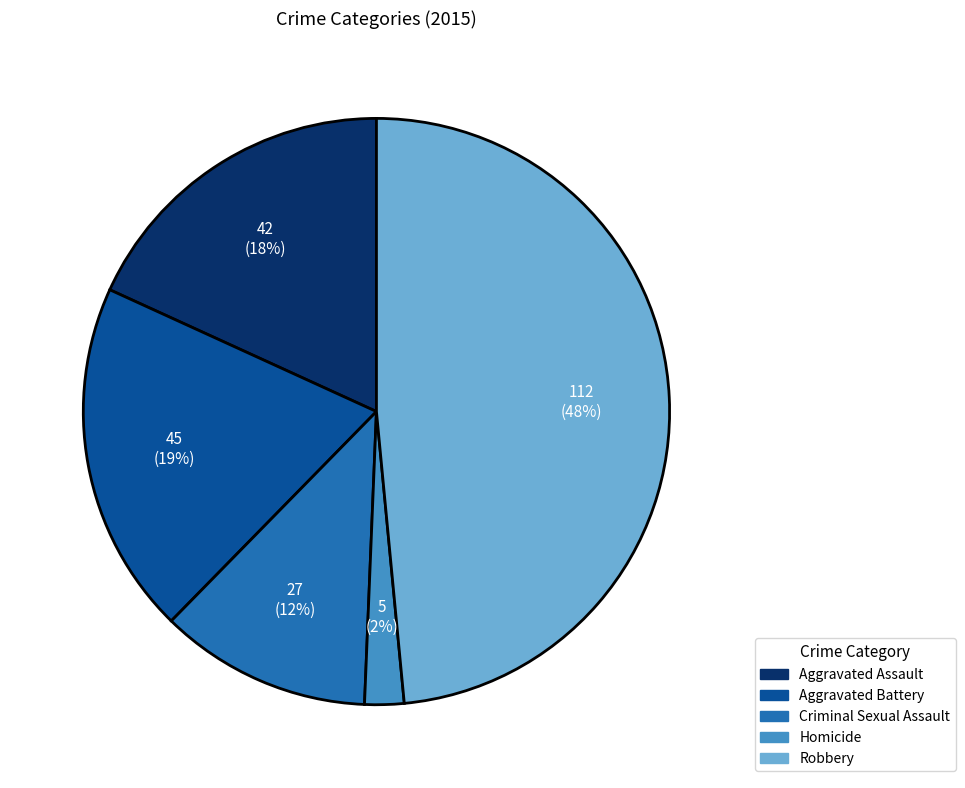

What percentage is the Aggravated Assault slice, to the nearest percent?

18%